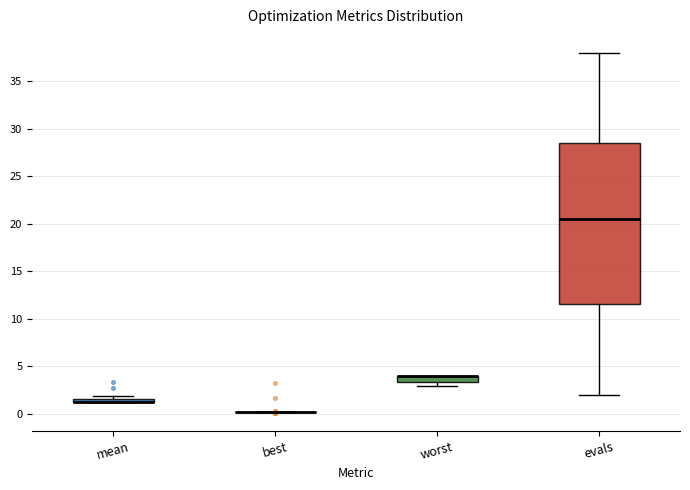

Comparing the boxes themselves (not the whiskers), which one is the tallest?

evals